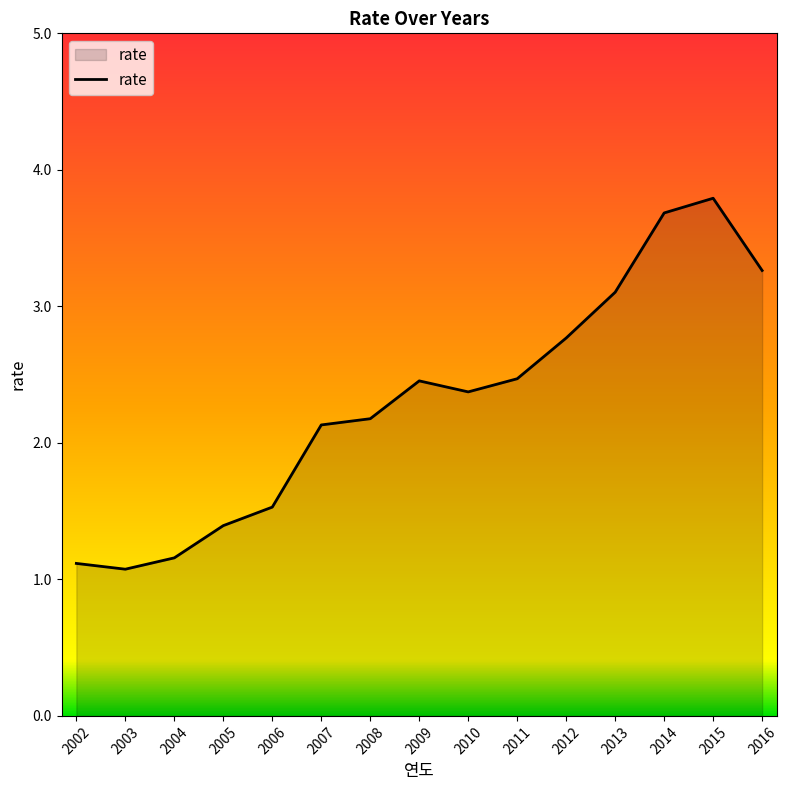

The chart shows a value of 2.8 at 2012. True or false?

True